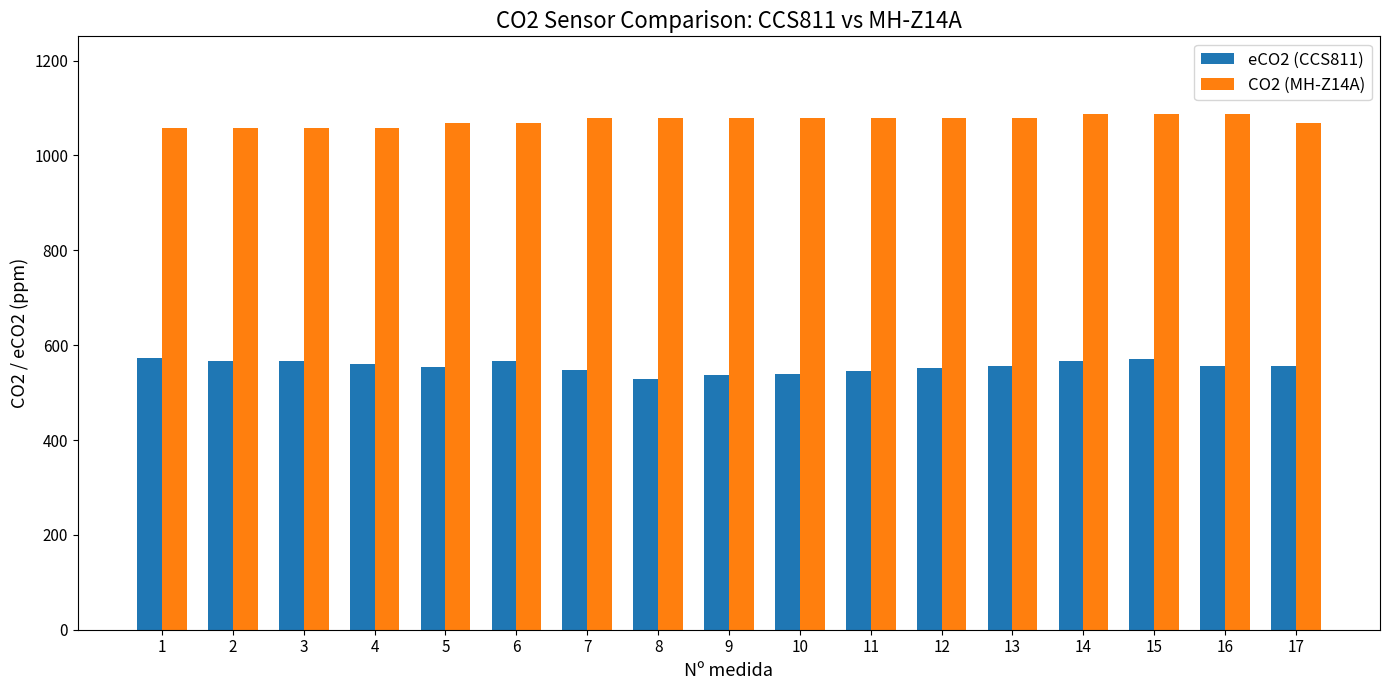

List the series in order of their peak value, highest first.

CO2 (MH-Z14A), eCO2 (CCS811)